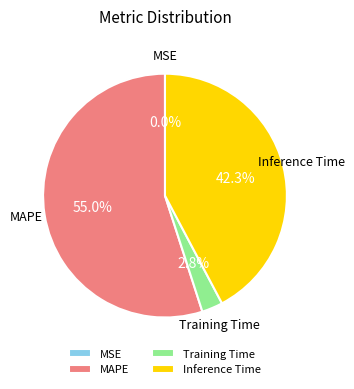

What portion of the pie excludes Inference Time?

57.7%